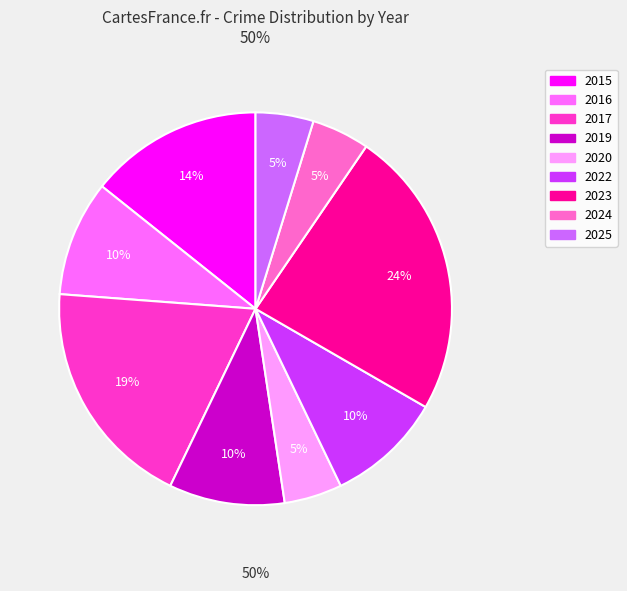

What percentage is NOT represented by 2017?

81.0%